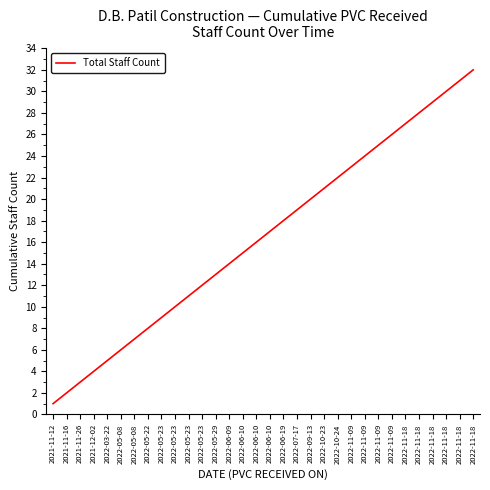

What is the minimum value shown in the chart?

1